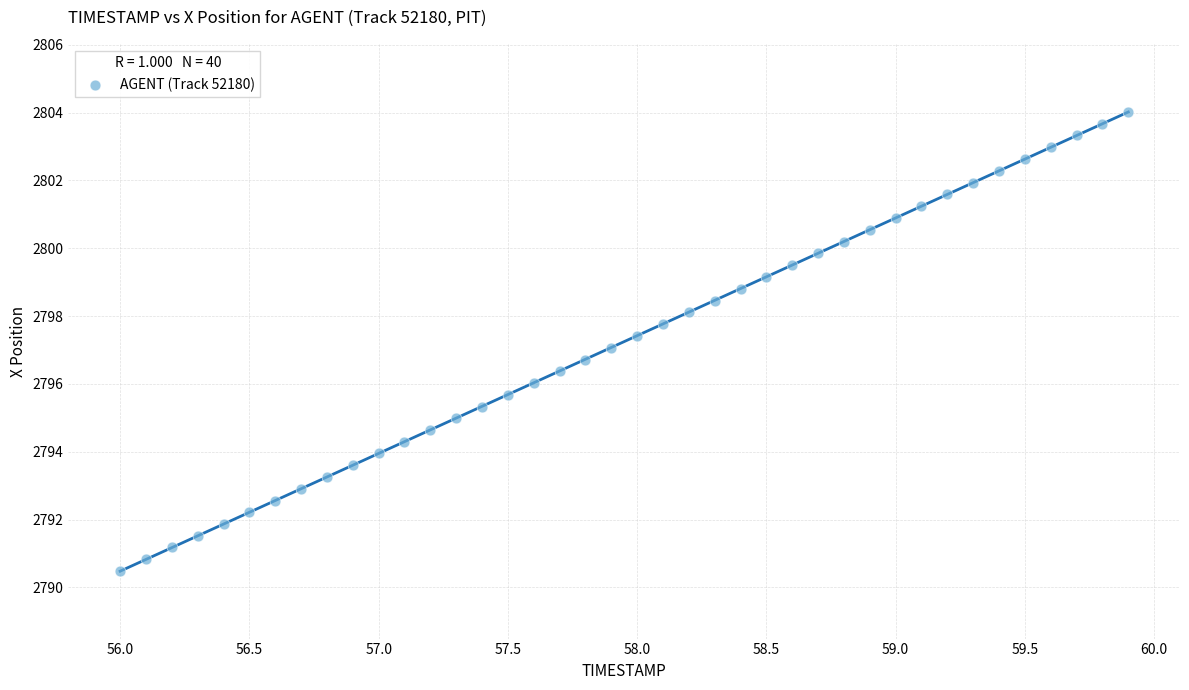

What is the range of Y values (max minus min)?

13.5